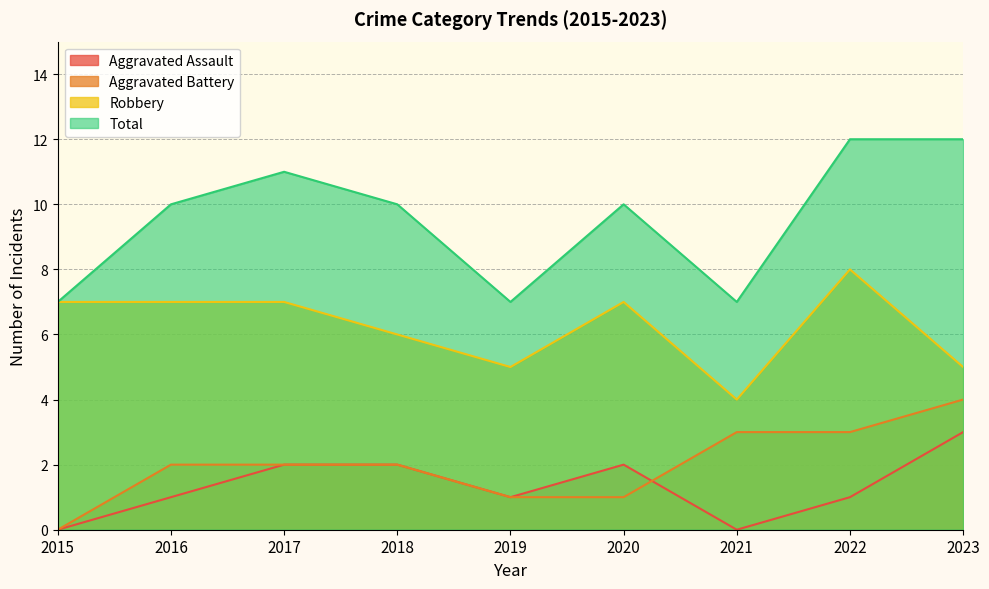

Read the Aggravated Battery value at 2022.

3